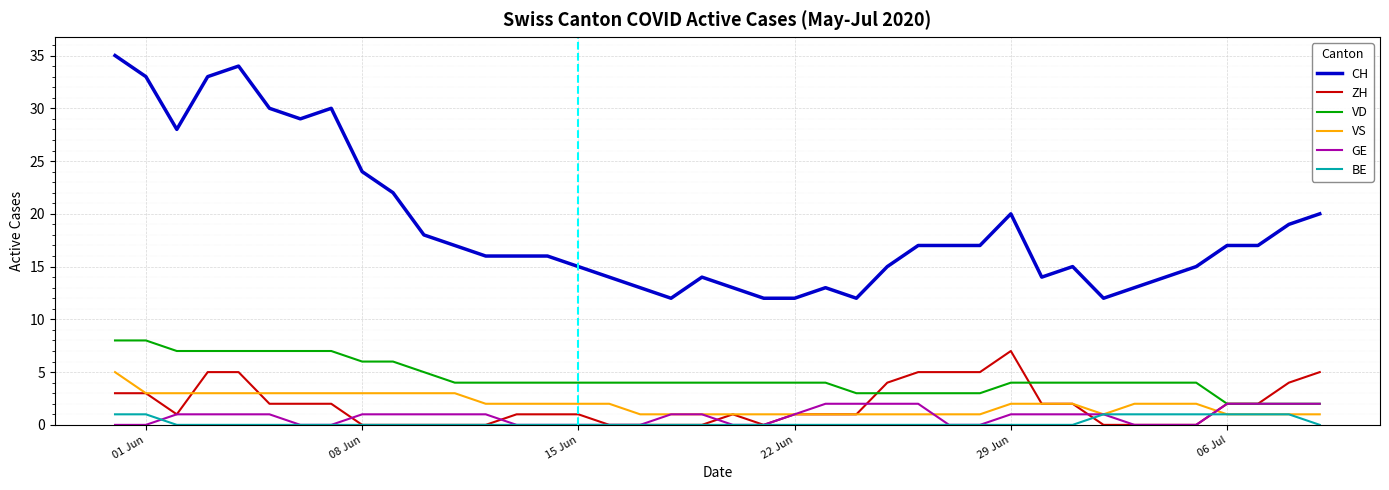

Which series has the largest range (max minus min)?

CH